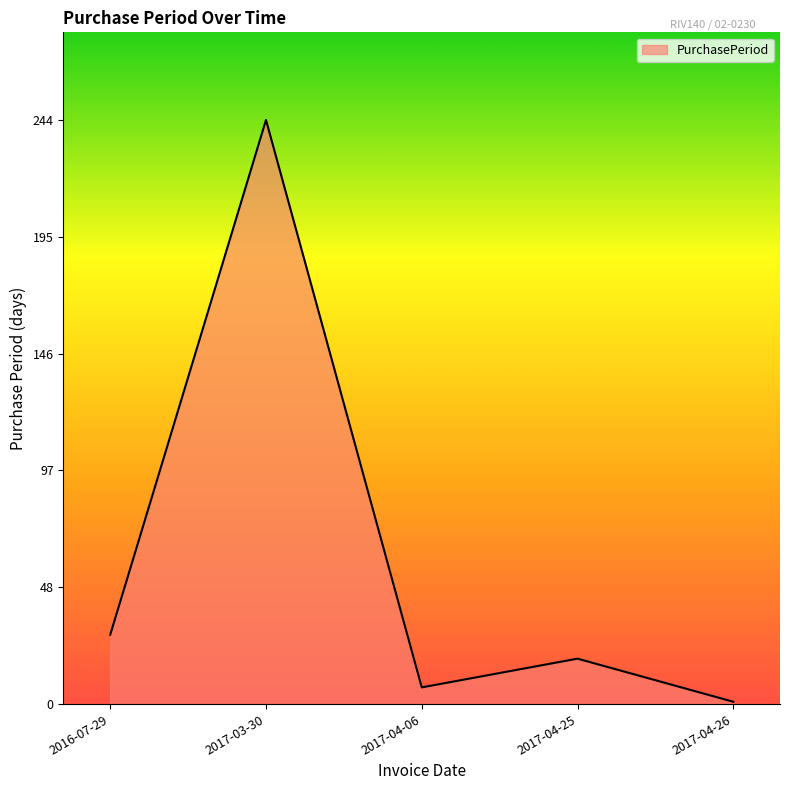

What is the greatest value displayed?

244